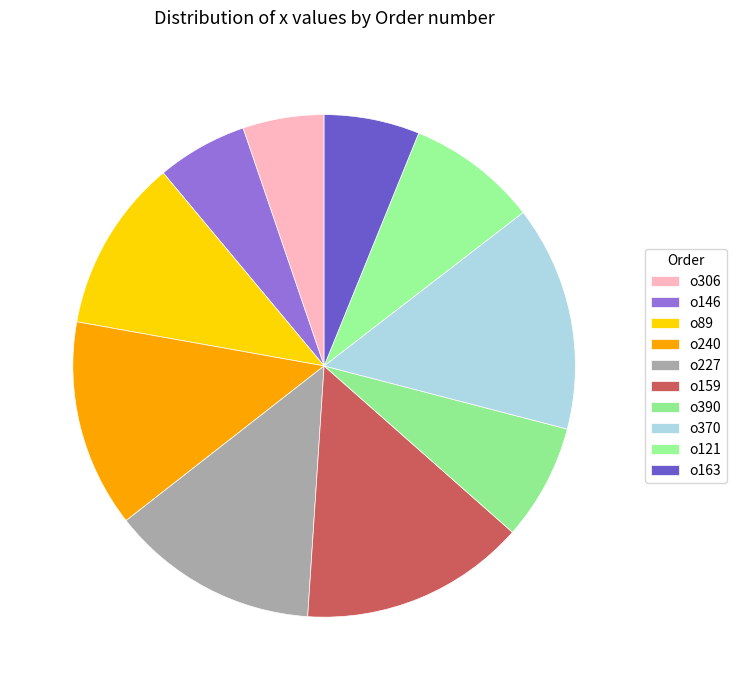

To the nearest percent, what is the difference between the o370 and o390 slice percentages?

7%